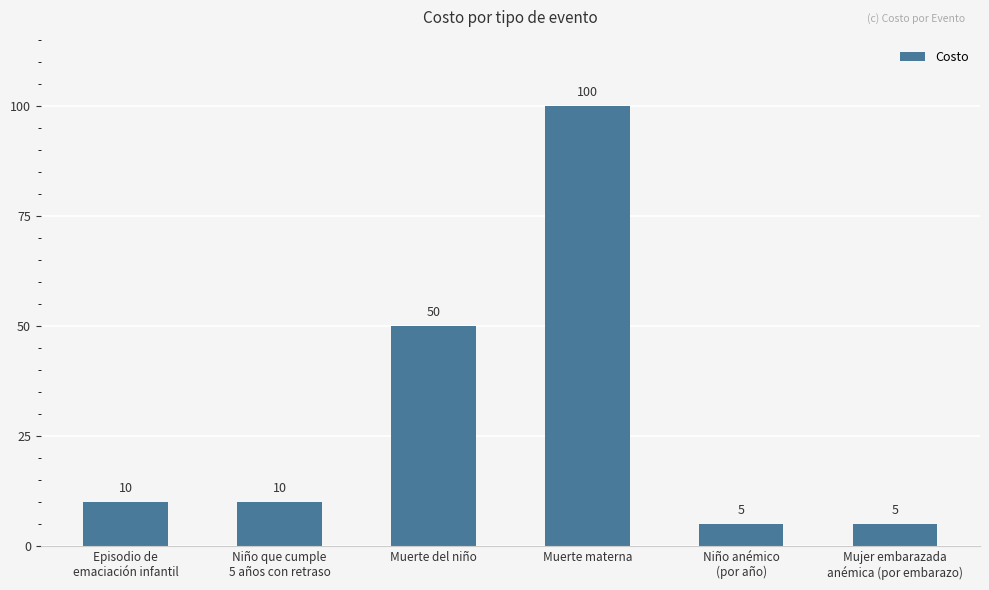

What is the value of the 4th bar from the left?

100